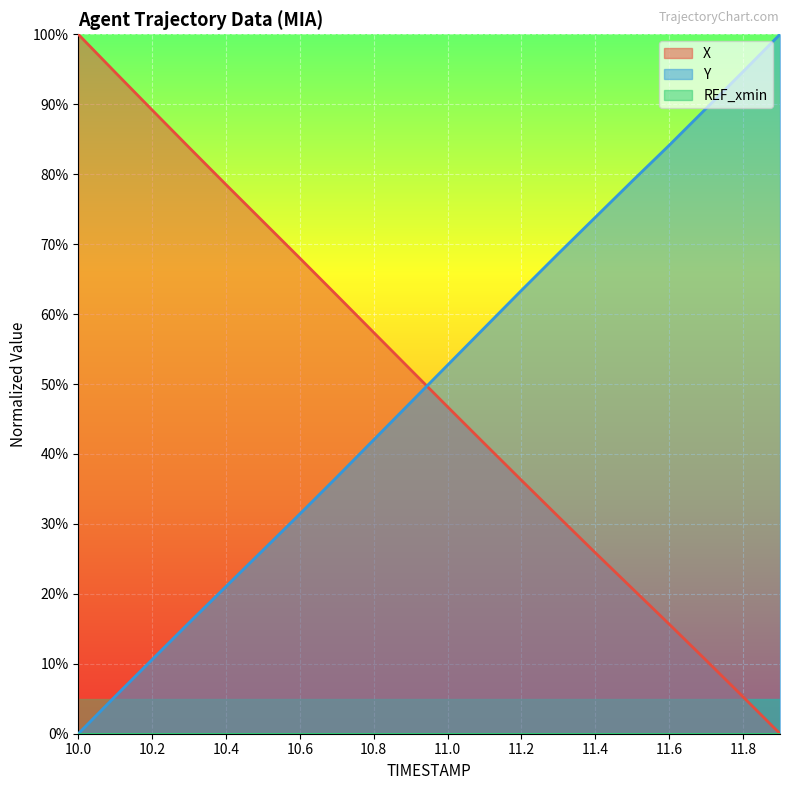

Reading left to right, extract all data points from this chart.

X: 100.0	94.6	89.2	83.8	78.5	73.2	68.0	62.7	57.4	52.0	46.7	41.5	36.2	31.0	25.9	20.8	15.7	10.5	5.3	0.0
Y: 0.0	5.3	10.6	15.9	21.1	26.2	31.4	36.7	42.0	47.4	52.7	58.0	63.4	68.6	73.8	79.0	84.1	89.4	94.7	100.0